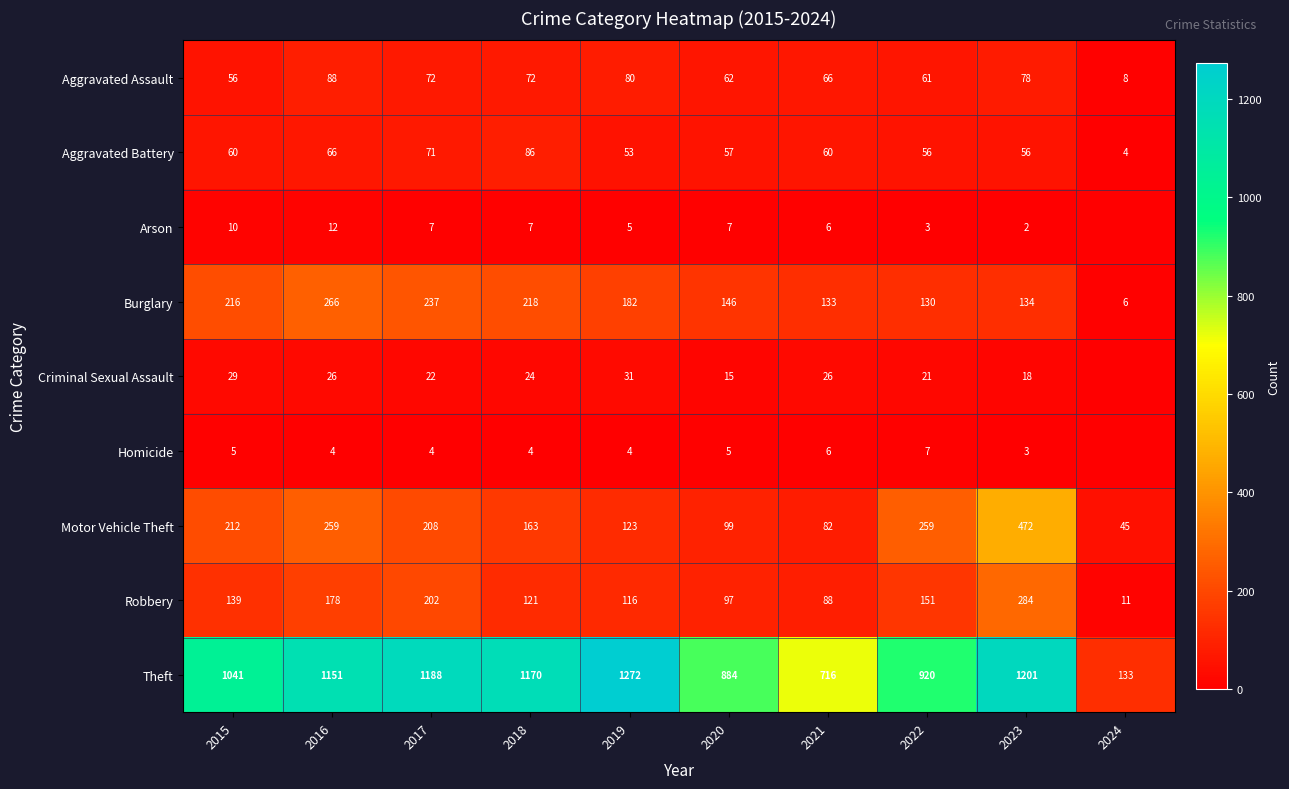

Is it true that Aggravated Battery equals 60 at 2021?

True